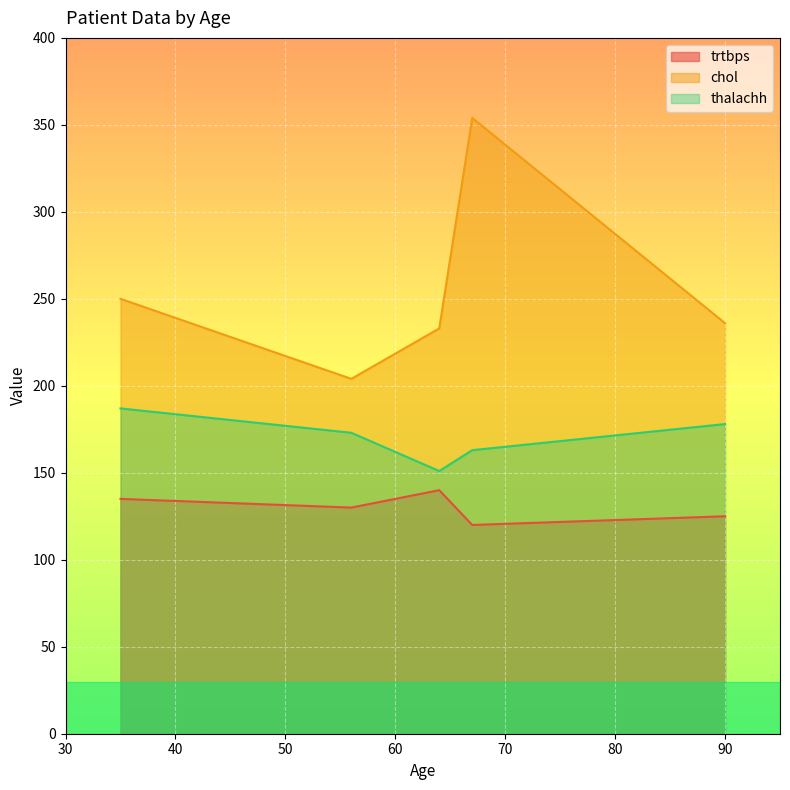

Which series has the widest spread of values?

chol